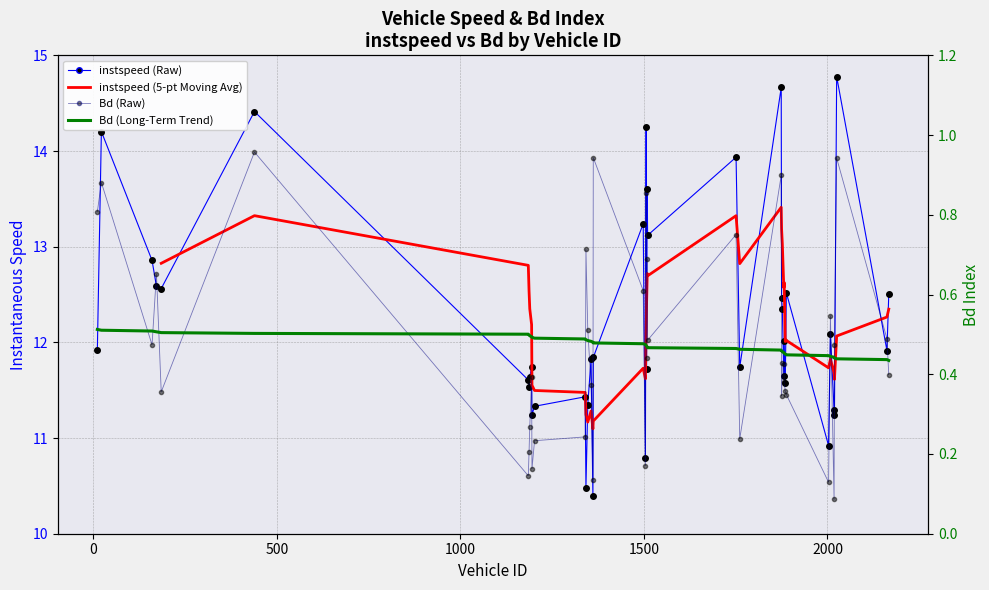

How many lines are shown in the chart?

4